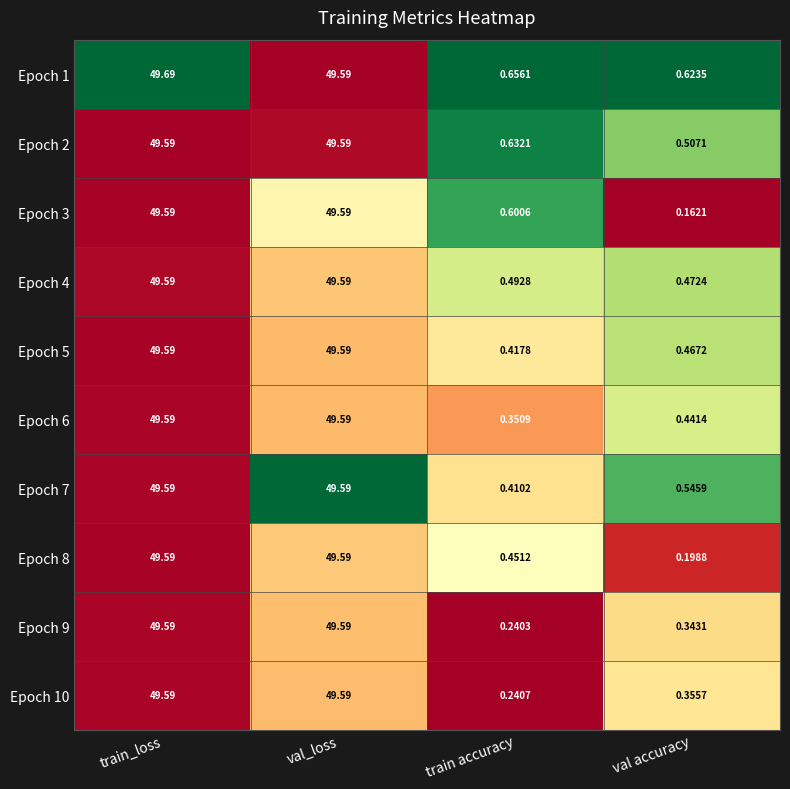

Which category has the lowest value across all series?

val accuracy